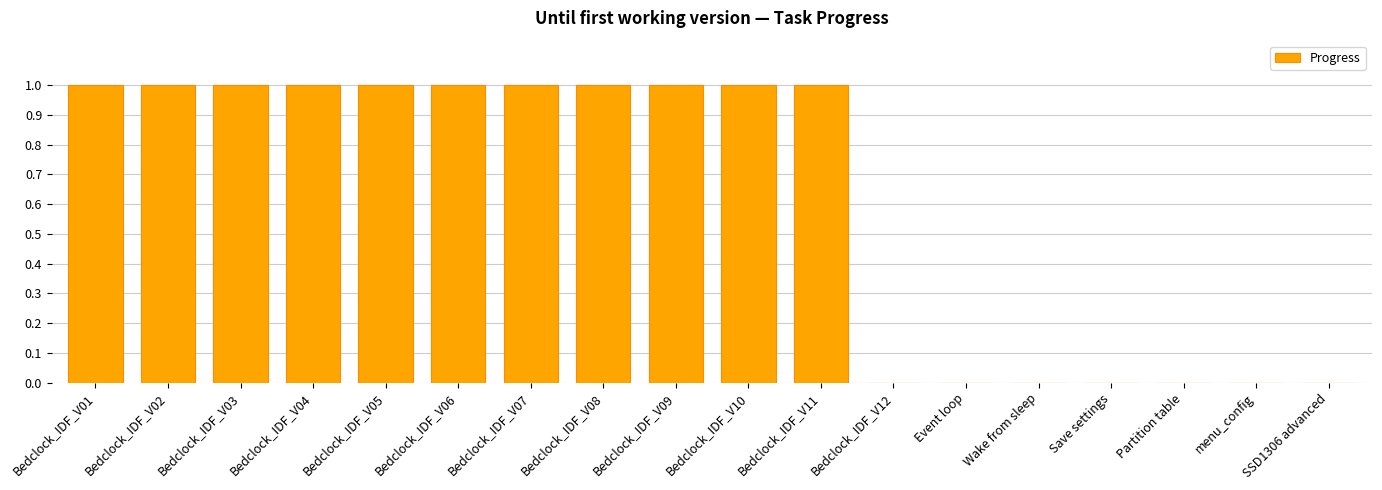

Count the number of categories in the chart.

18